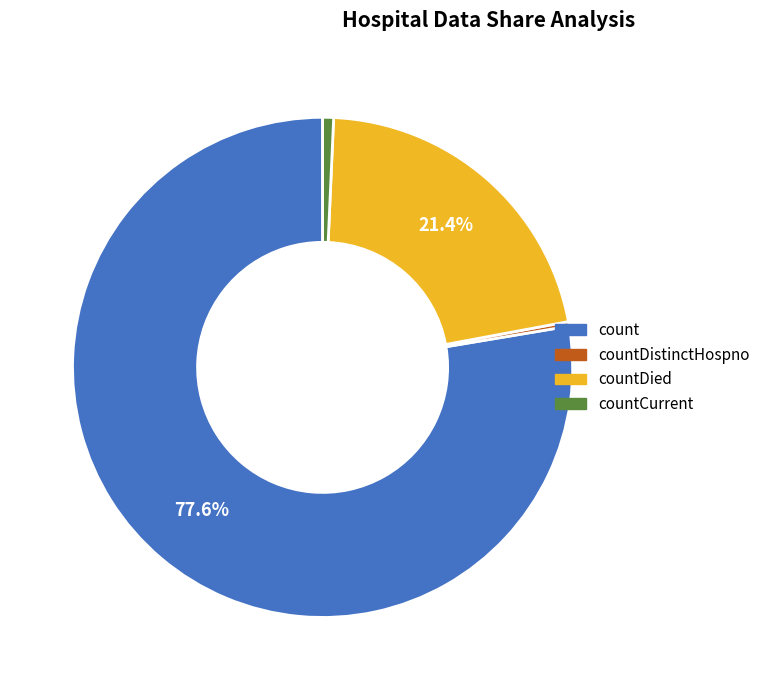

What is the majority slice?

count